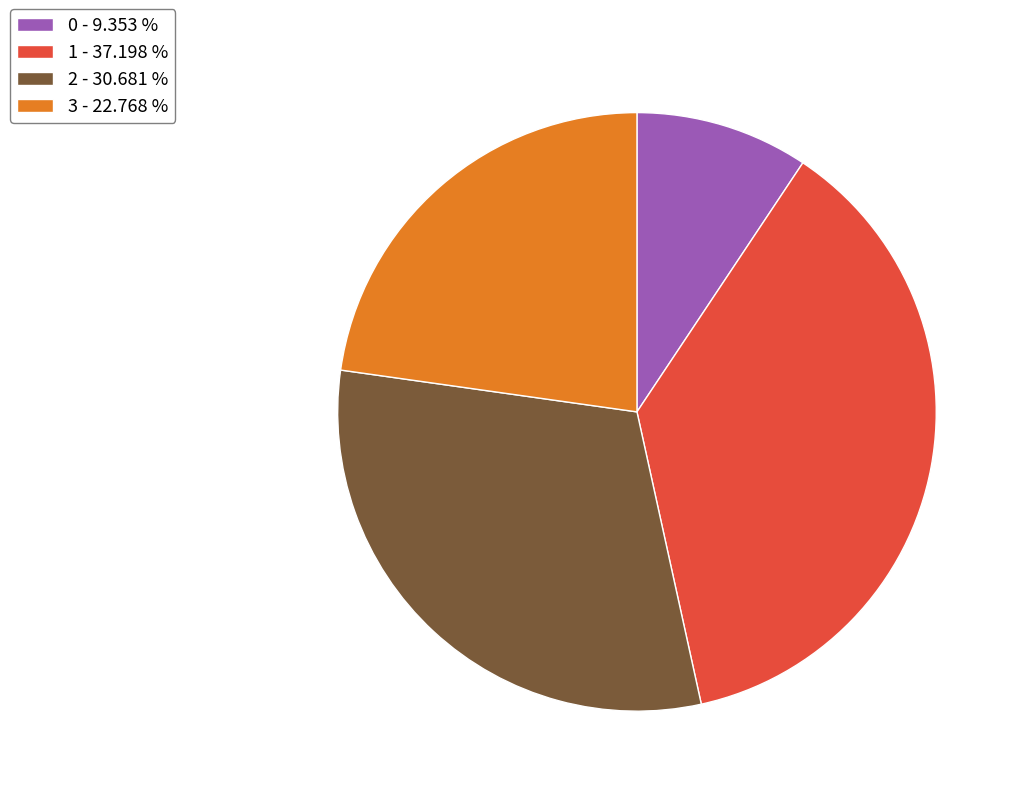

Rank the categories by value from lowest to highest.

0, 3, 2, 1